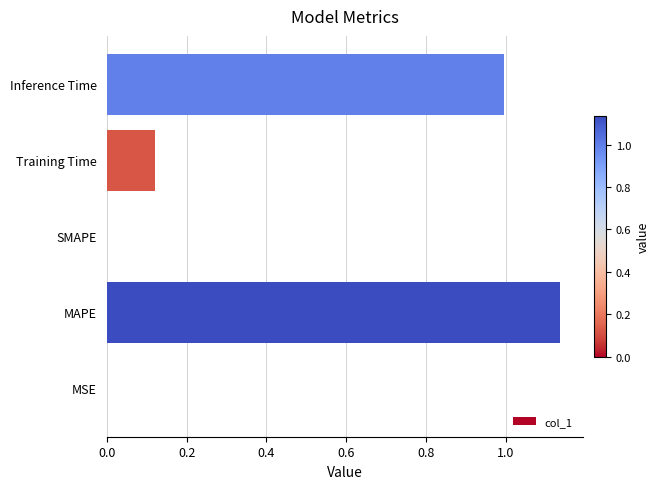

The value at Inference Time is 1.0. True or false?

True